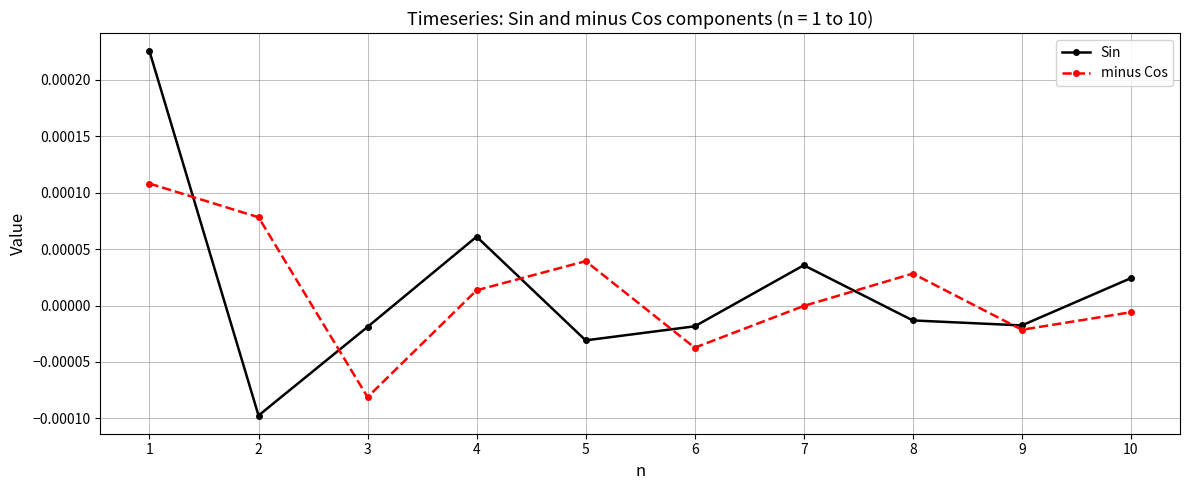

True or false: Sin has a value of 0.0 at 10.

True